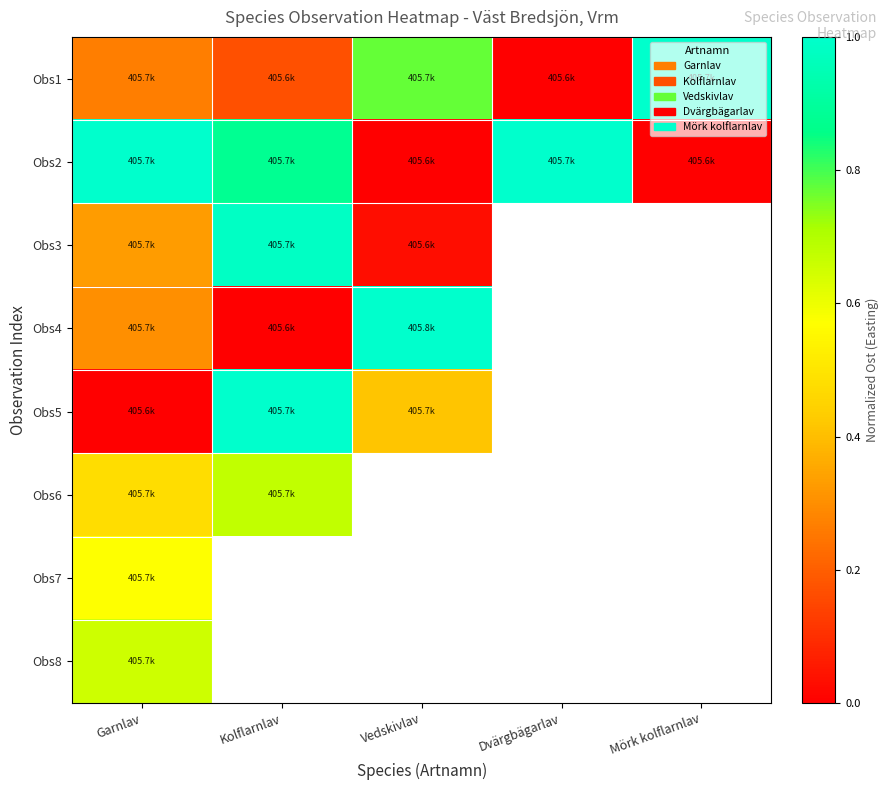

At which category is the sum across all series the highest?

Garnlav